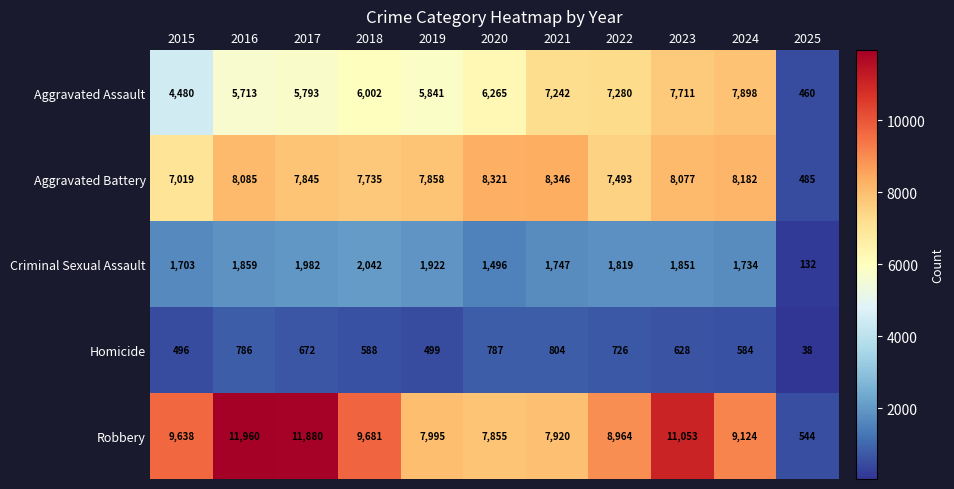

At how many categories does at least one series exceed 11813?

2